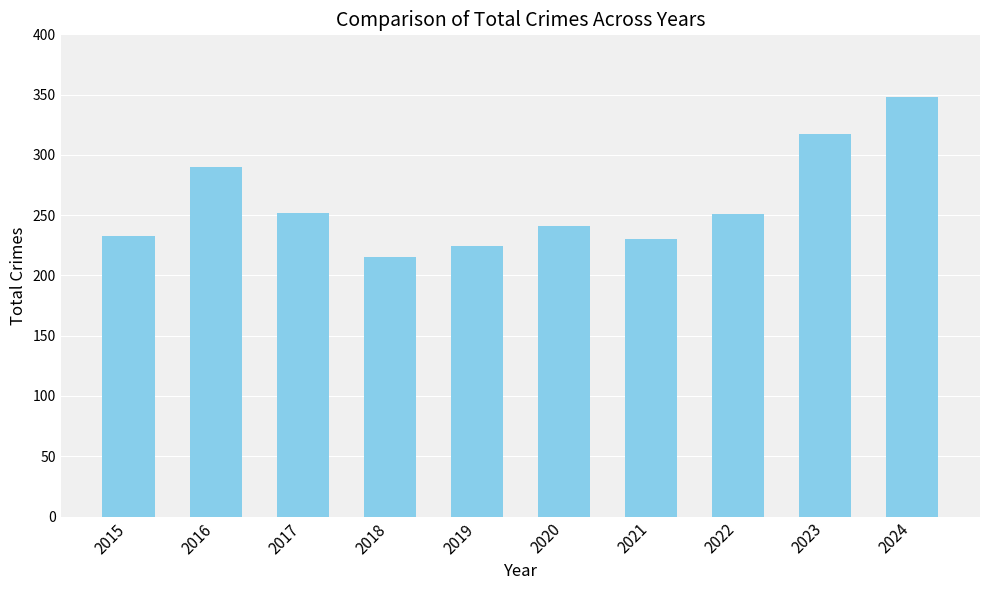

What is the change in value from 2021 to 2023?

+87